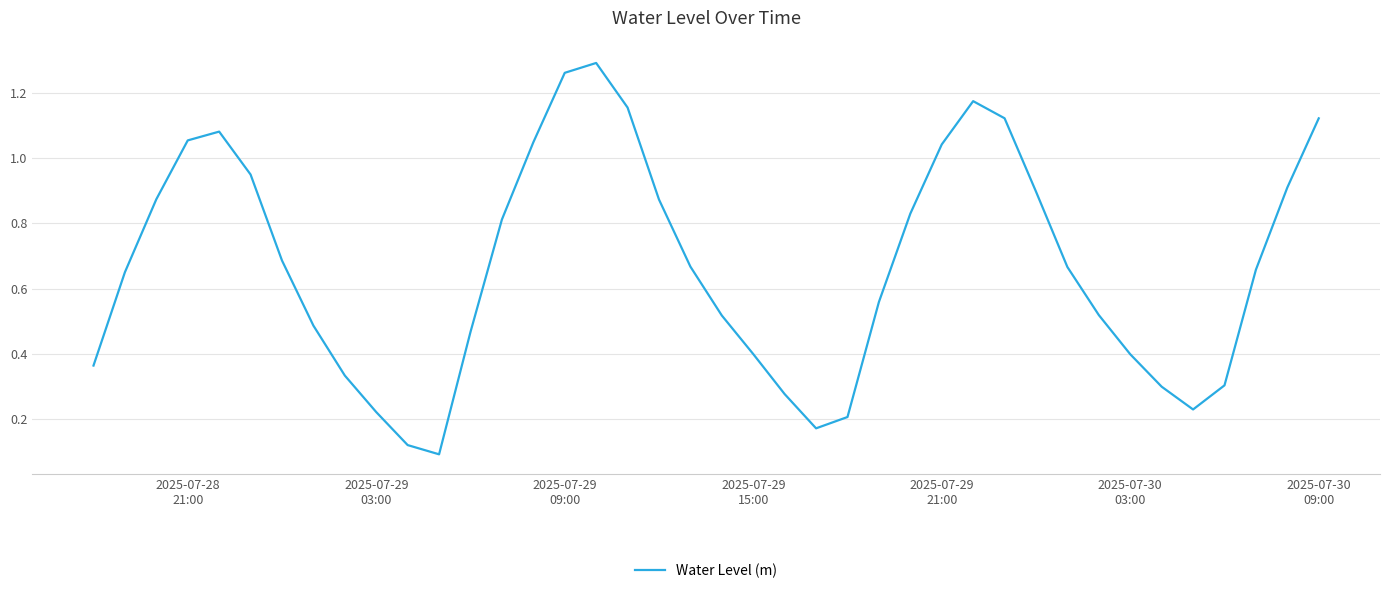

Reading left to right, what are all the values shown in this chart?

0.4	0.7	0.9	1.1	1.1	0.9	0.7	0.5	0.3	0.2	0.1	0.1	0.5	0.8	1.0	1.3	1.3	1.2	0.9	0.7	0.5	0.4	0.3	0.2	0.2	0.6	0.8	1.0	1.2	1.1	0.9	0.7	0.5	0.4	0.3	0.2	0.3	0.7	0.9	1.1